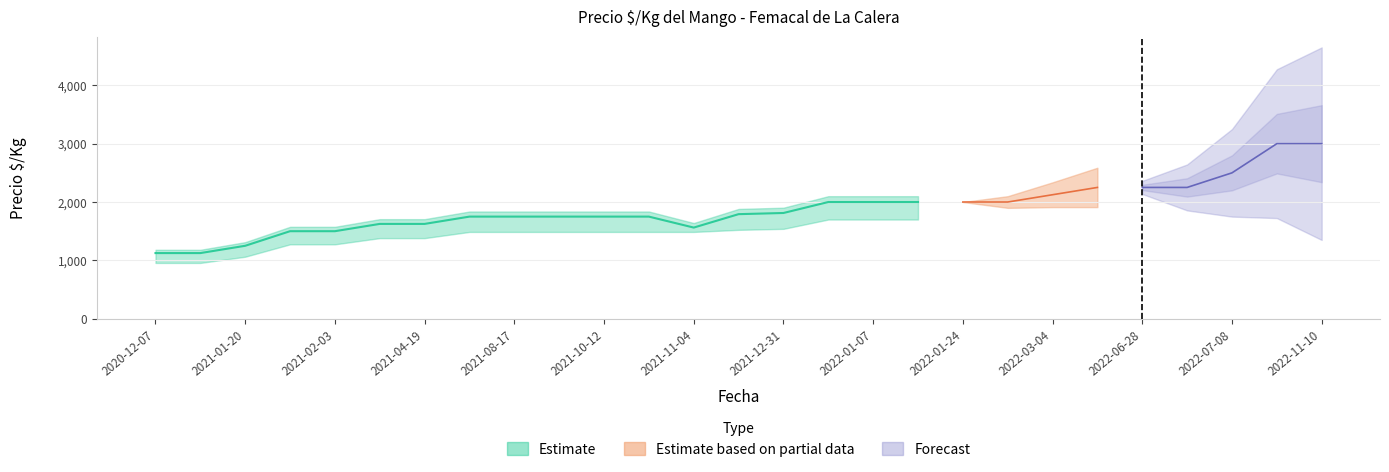

What is the label of the 14th point from the right?

2021-12-24